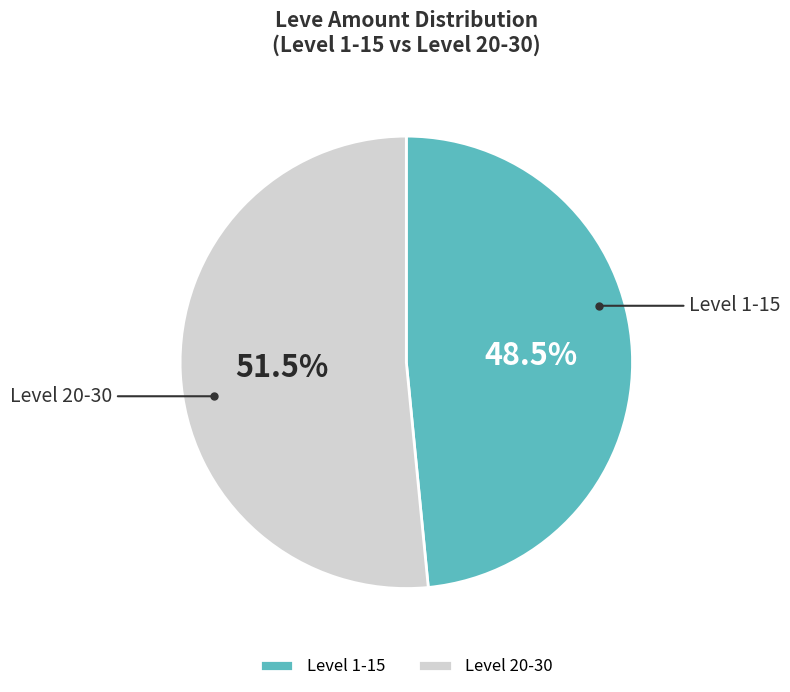

How many segments does this pie chart have?

2